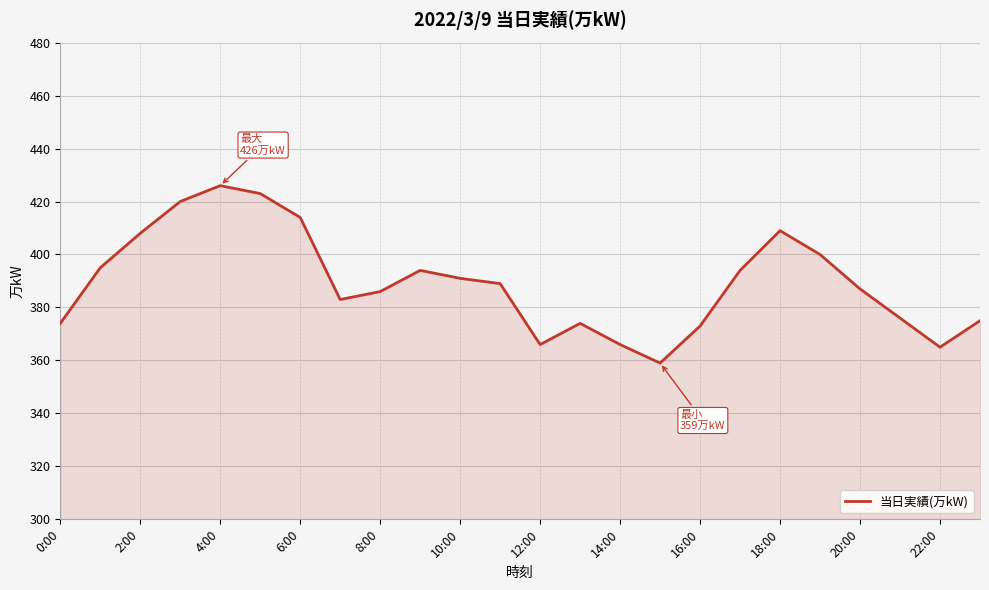

What is the difference between the maximum and minimum values?

67